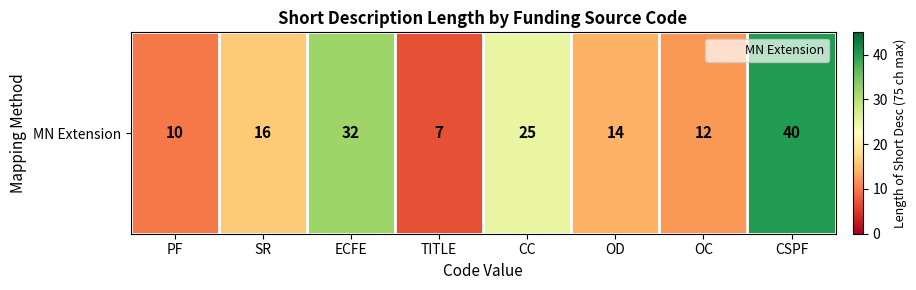

What is the sum of the values at CSPF and PF?

50